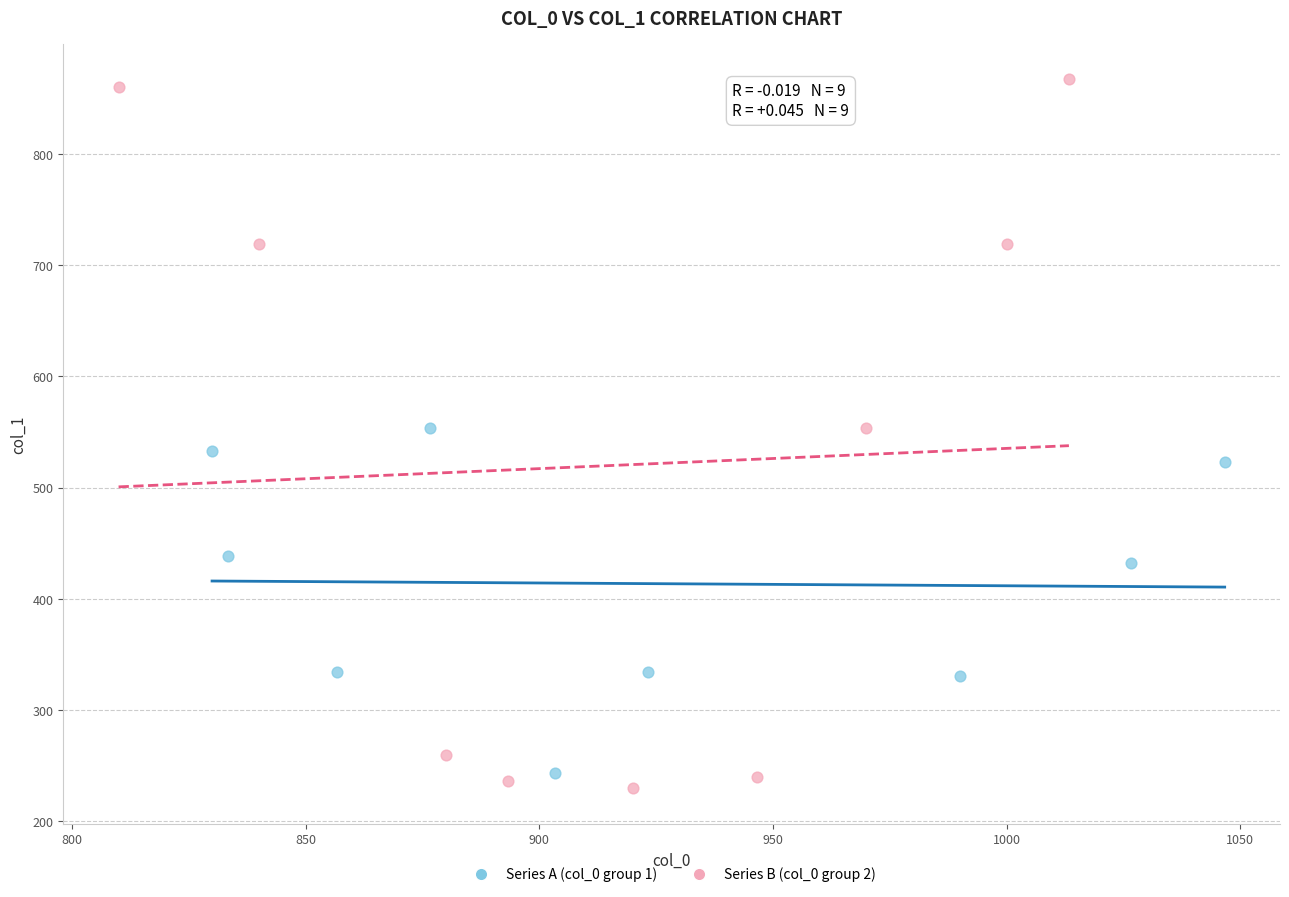

Which series has the widest spread of Y values?

Series B (col_0 group 2)